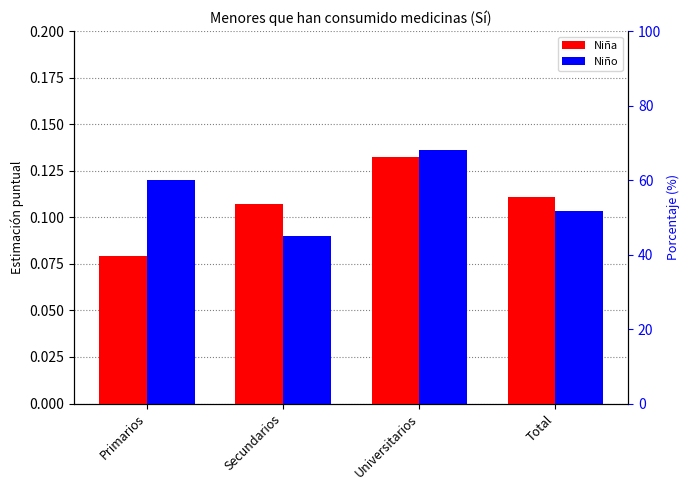

Which category has the highest value in the Niña % series?

Universitarios